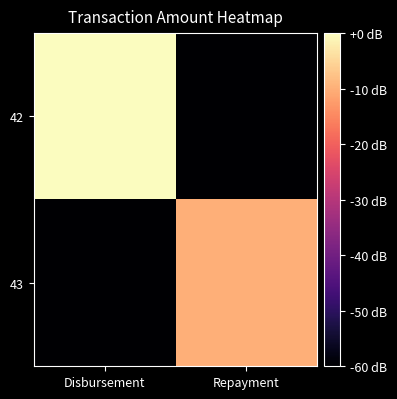

Reading right to left, what are all the values shown in this chart?

42: Repayment=-60	Disbursement=0
43: Repayment=-10	Disbursement=-60